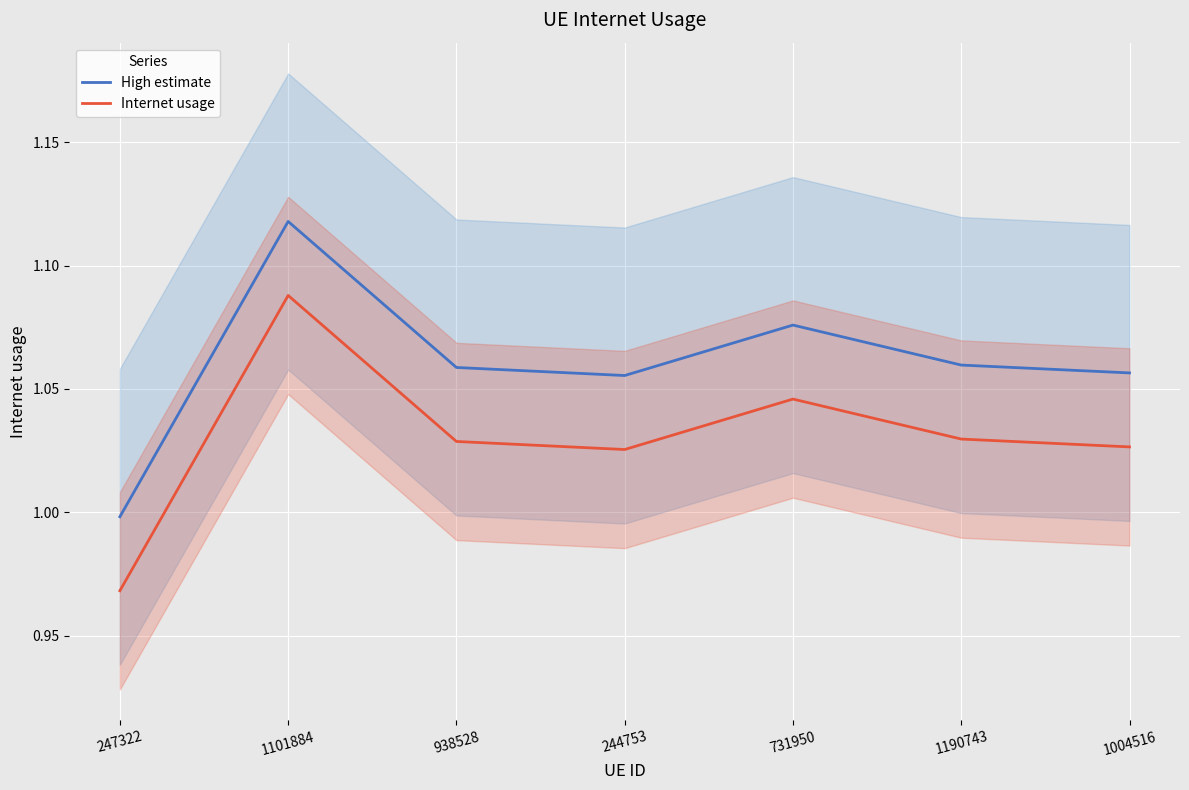

What is the sum of all High estimate values?

7.4